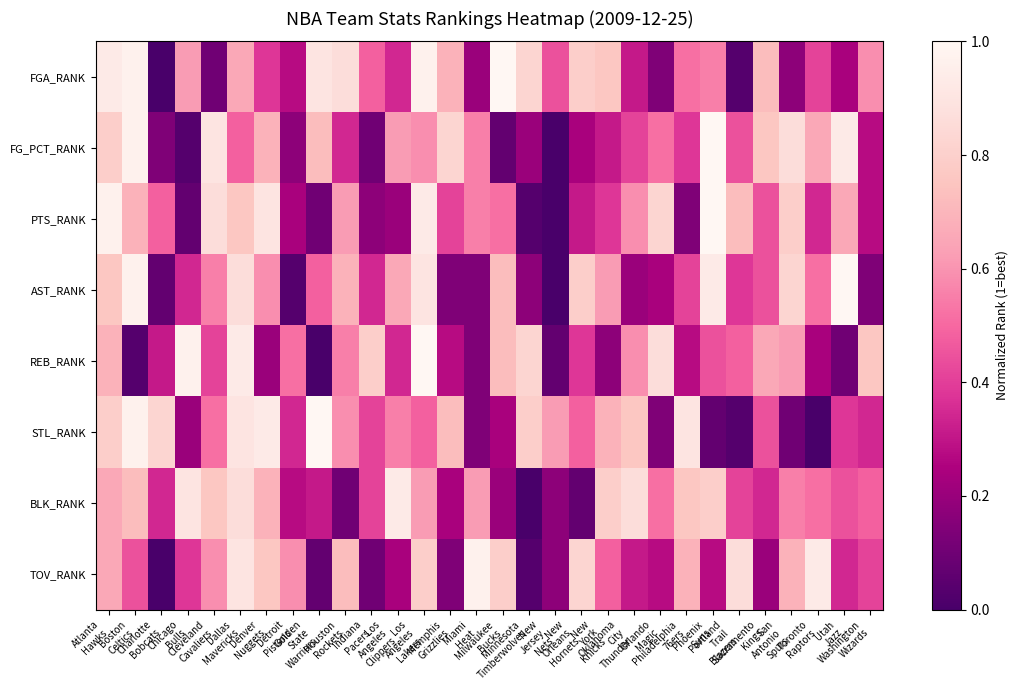

At how many categories does at least one series exceed 0?

30